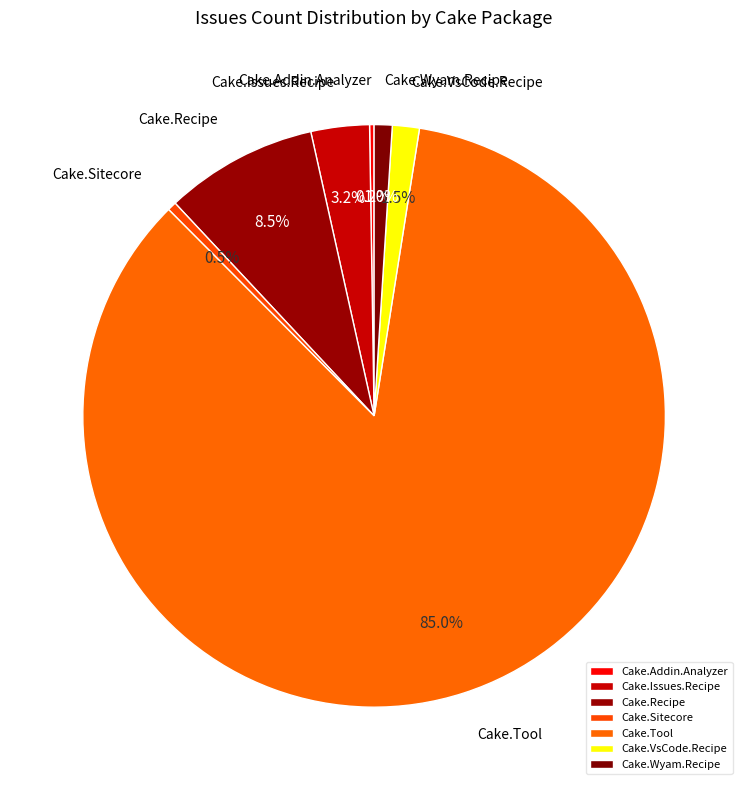

What percentage is the Cake.Tool slice, to the nearest percent?

85%